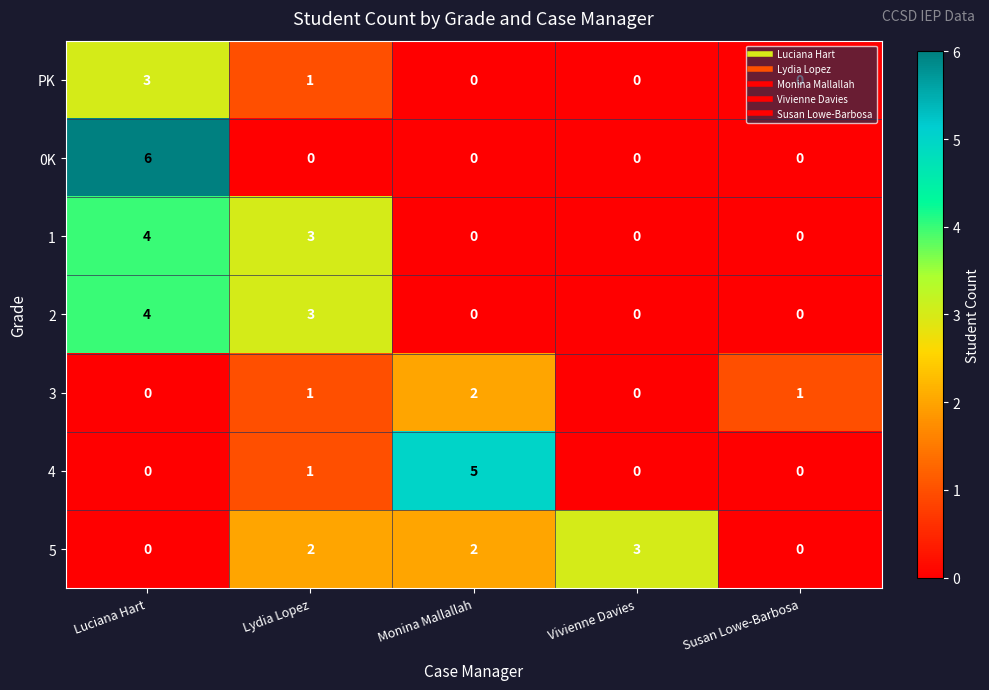

True or false: 2 has a value of 0 at Vivienne Davies.

True